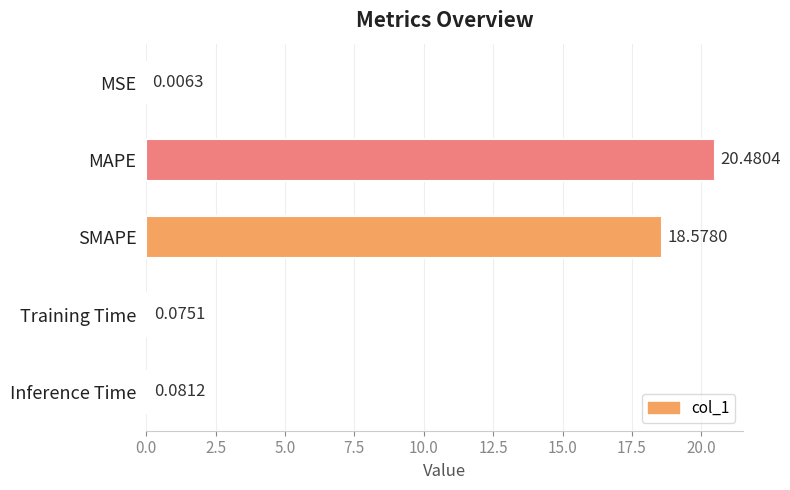

What is the change in value from MAPE to Inference Time?

-20.4